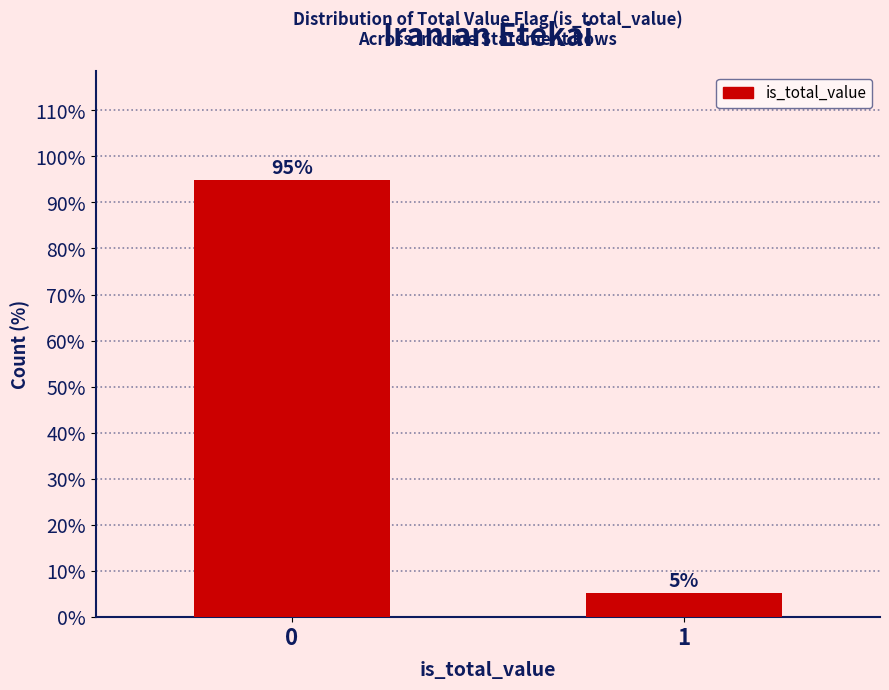

What is the maximum value shown in the chart?

94.8